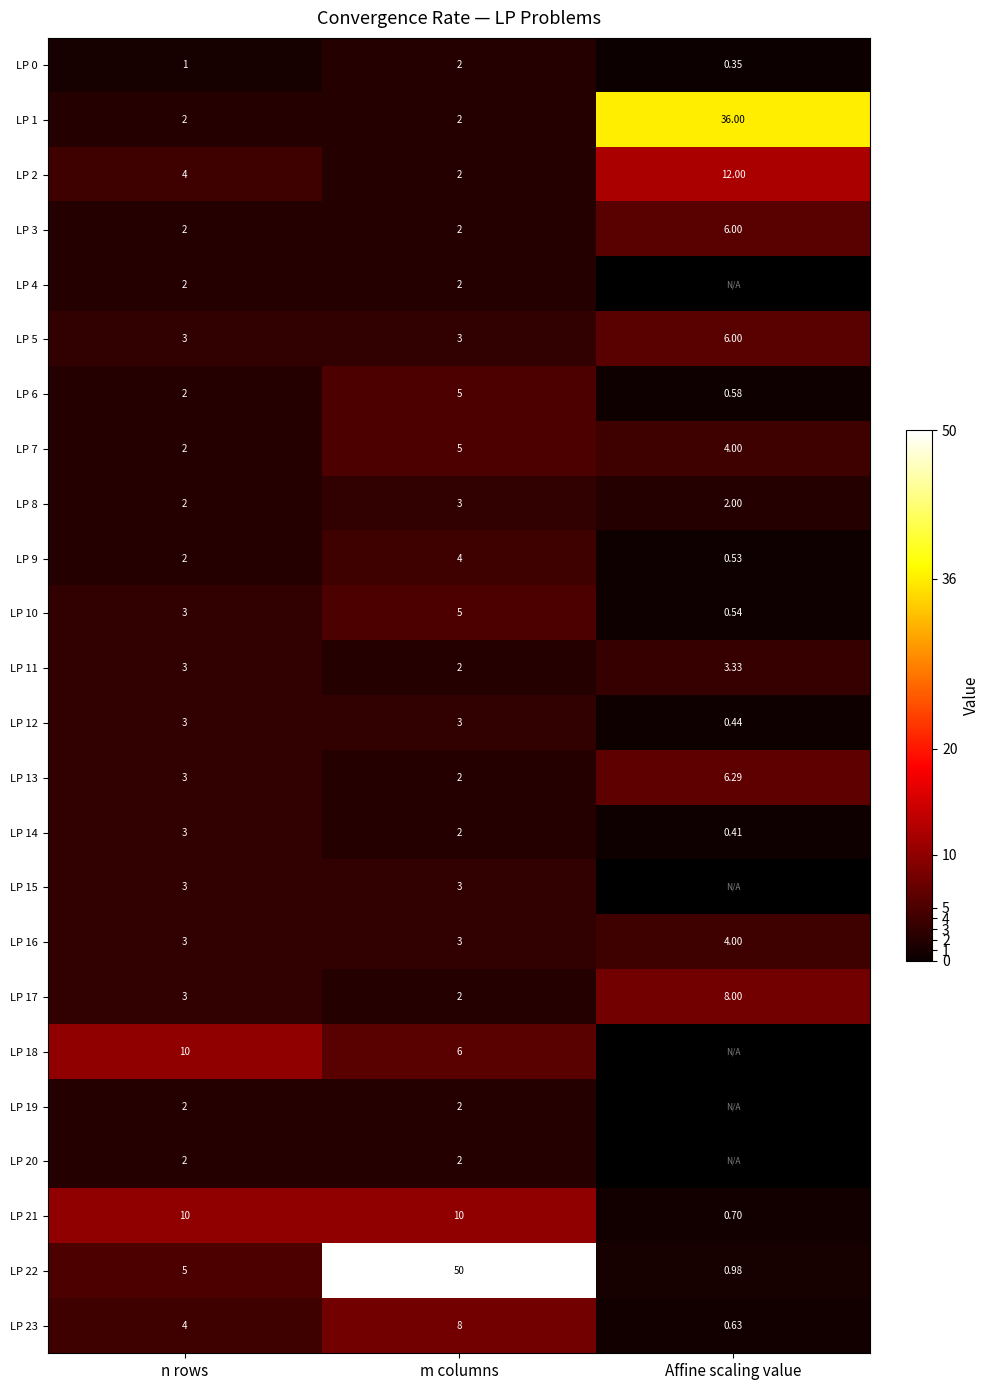

Which has a higher value, Affine scaling value or n rows?

n rows